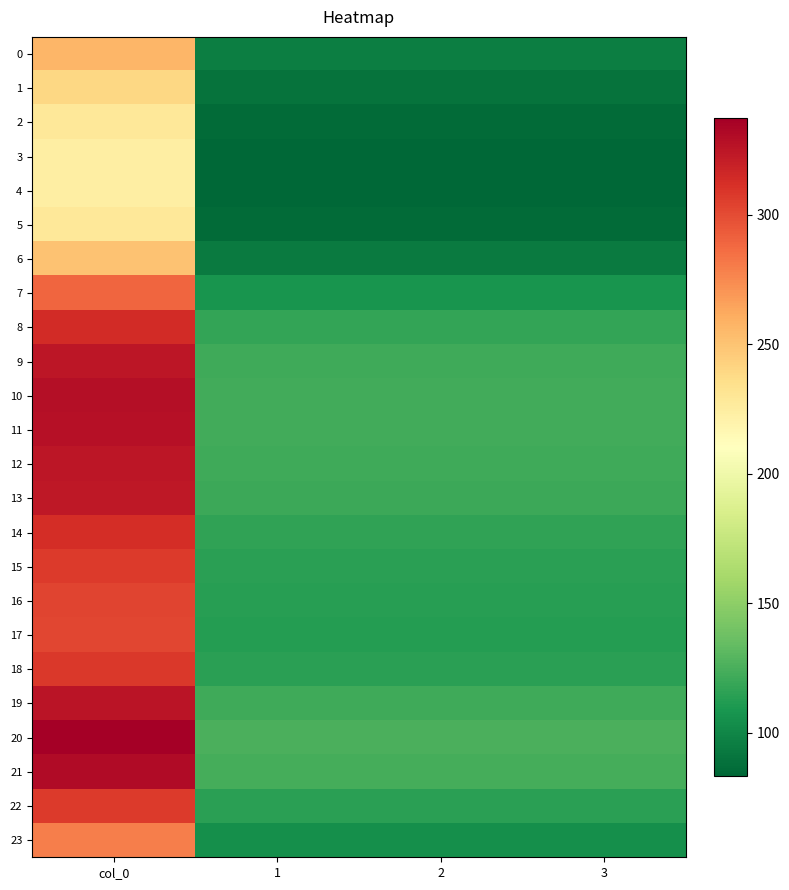

Reading left to right, list all the values displayed in this chart.

0: col_0=256.5	1=95.8	2=95.8	3=95.8
1: col_0=239.7	1=89.5	2=89.5	3=89.5
2: col_0=228.7	1=85.4	2=85.4	3=85.4
3: col_0=224.1	1=83.7	2=83.7	3=83.7
4: col_0=223.3	1=83.4	2=83.4	3=83.4
5: col_0=228.7	1=85.4	2=85.4	3=85.4
6: col_0=250.9	1=93.7	2=93.7	3=93.7
7: col_0=289.1	1=107.9	2=107.9	3=107.9
8: col_0=314.1	1=117.3	2=117.3	3=117.3
9: col_0=324.7	1=121.2	2=121.2	3=121.2
10: col_0=328.7	1=122.7	2=122.7	3=122.7
11: col_0=327.8	1=122.4	2=122.4	3=122.4
12: col_0=325.1	1=121.4	2=121.4	3=121.4
13: col_0=323.3	1=120.7	2=120.7	3=120.7
14: col_0=313.4	1=117.0	2=117.0	3=117.0
15: col_0=307.1	1=114.6	2=114.6	3=114.6
16: col_0=303.4	1=113.3	2=113.3	3=113.3
17: col_0=302.1	1=112.8	2=112.8	3=112.8
18: col_0=307.7	1=114.9	2=114.9	3=114.9
19: col_0=325.9	1=121.7	2=121.7	3=121.7
20: col_0=337.2	1=125.9	2=125.9	3=125.9
21: col_0=331.2	1=123.6	2=123.6	3=123.6
22: col_0=307.4	1=114.8	2=114.8	3=114.8
23: col_0=279.3	1=104.3	2=104.3	3=104.3